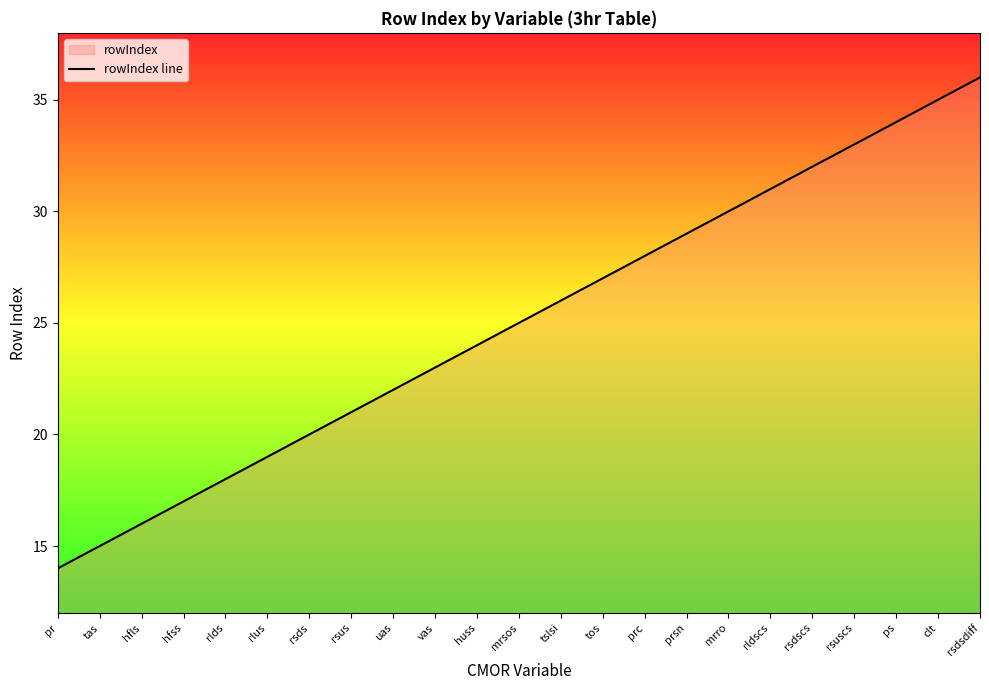

True or false: the data has more than 1 interior local peaks.

False